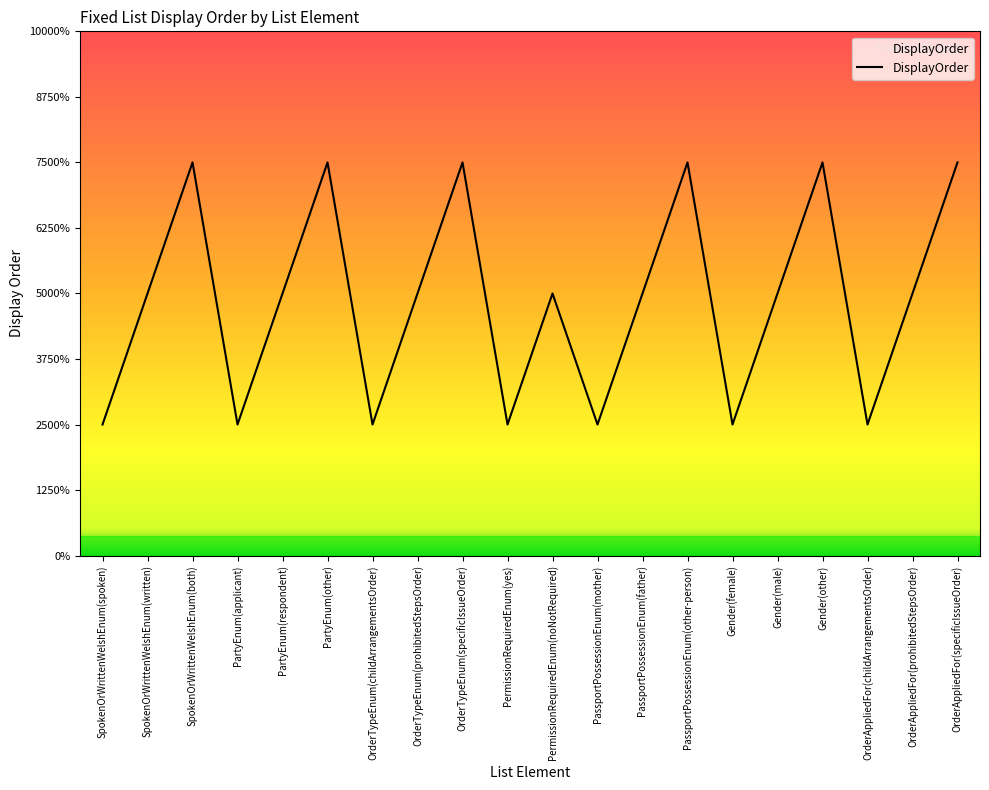

How many interior local valleys (lower than both neighbors) does the data have?

6